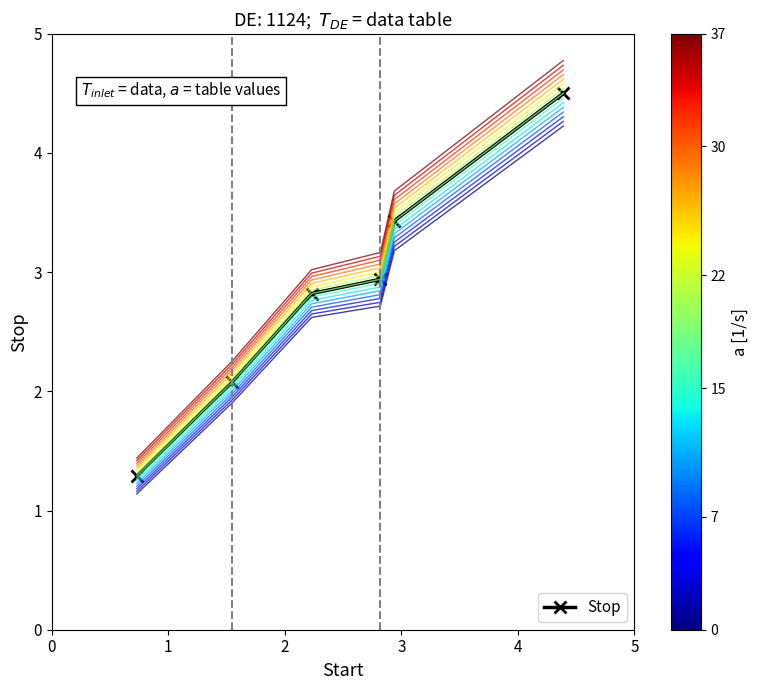

What is the value of the Stop point at the 3rd from the left?

2.8